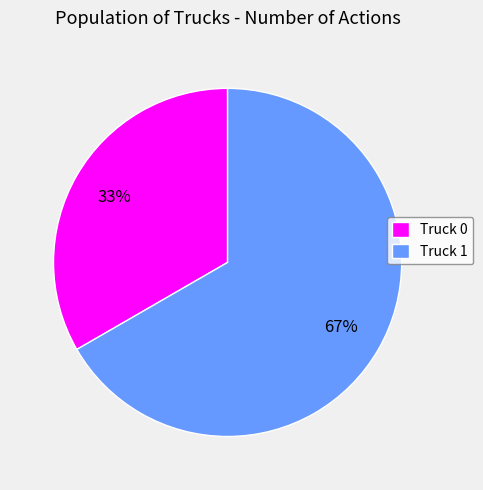

Combined, do Truck 1 and Truck 0 account for over 50%?

Yes